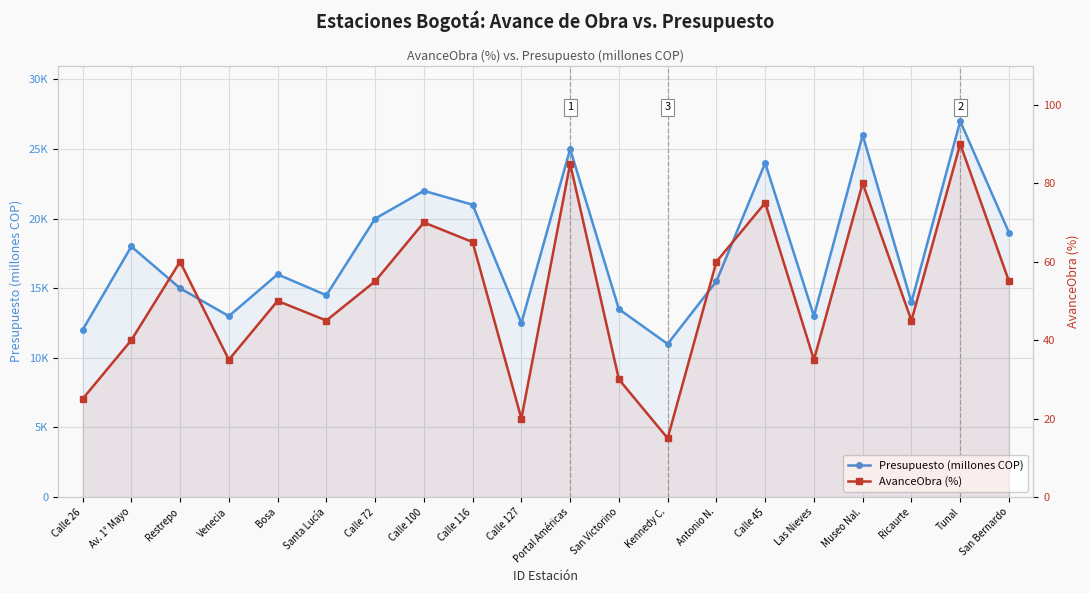

Which has a higher value, Las Nieves or Museo Nal.?

Museo Nal.